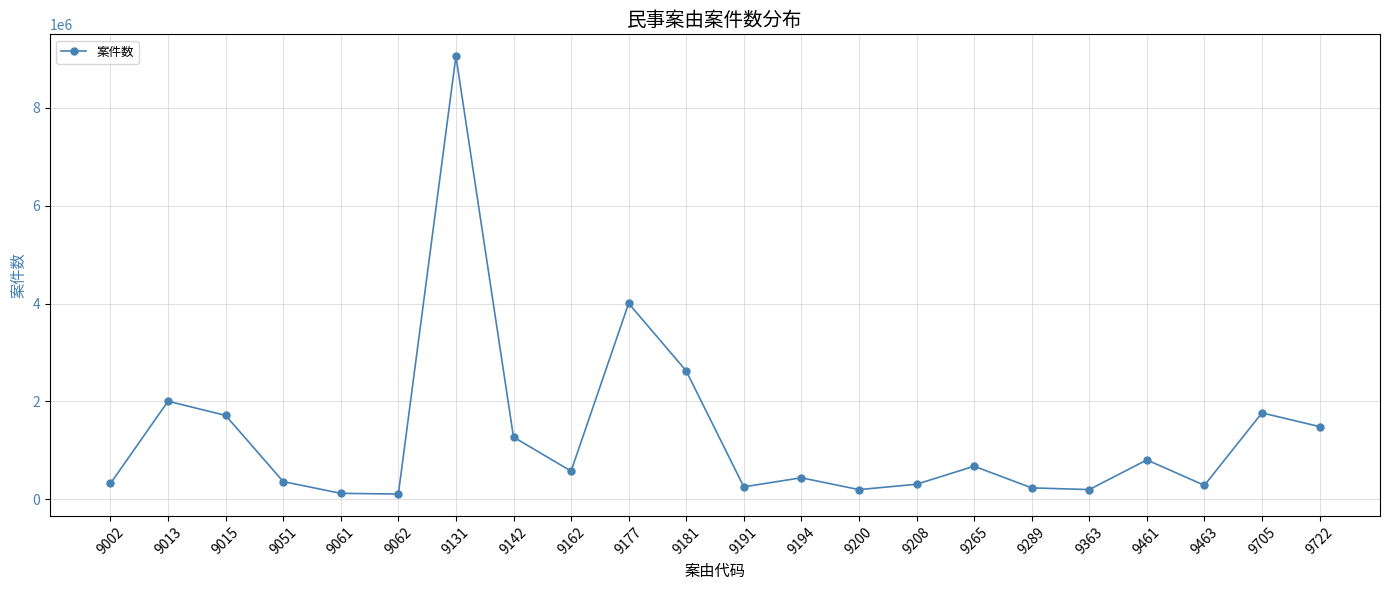

What is the maximum value shown in the chart?

9057427